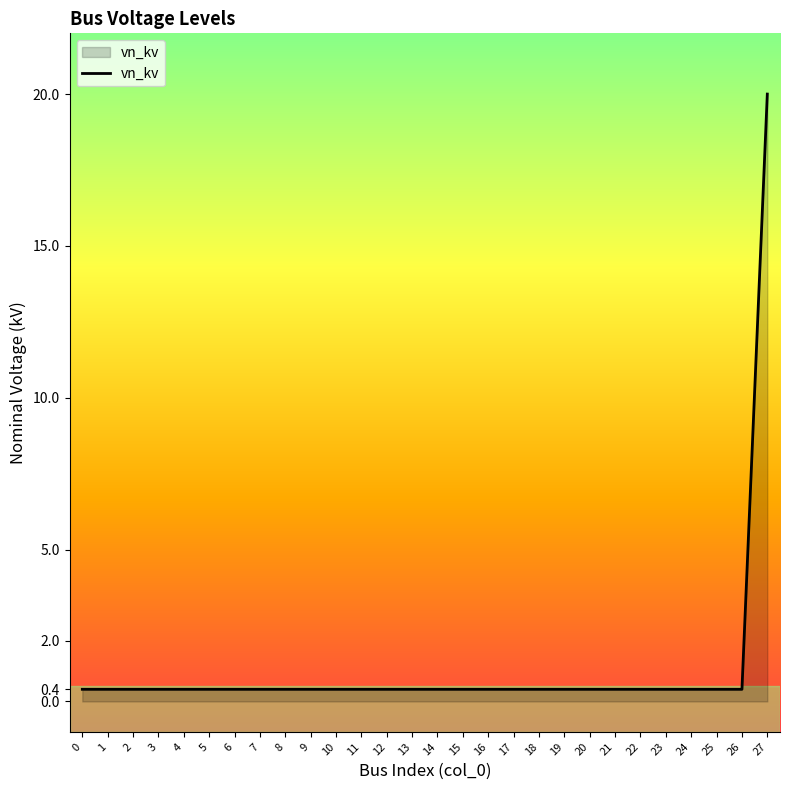

True or false: the data shows 0.4 at 25.

True